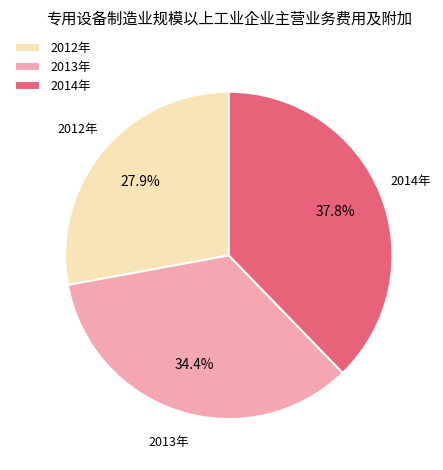

To the nearest percent, what is the difference between the largest and smallest slice percentages?

10%